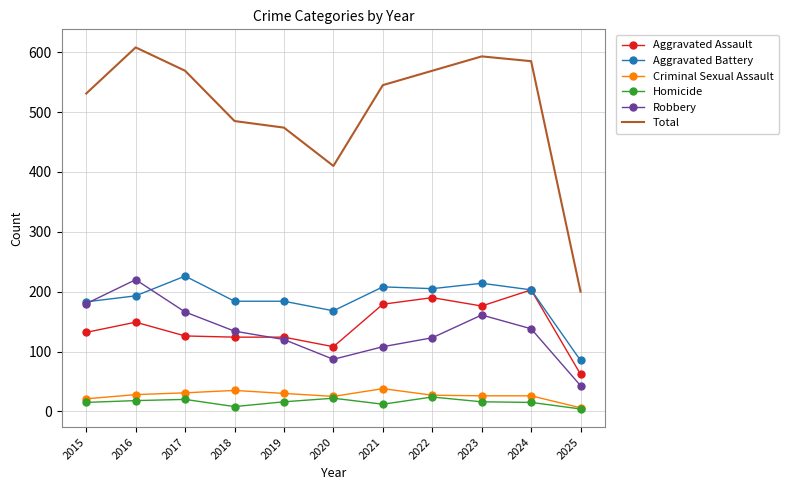

The value of Aggravated Battery at 2024 is 133. True or false?

False